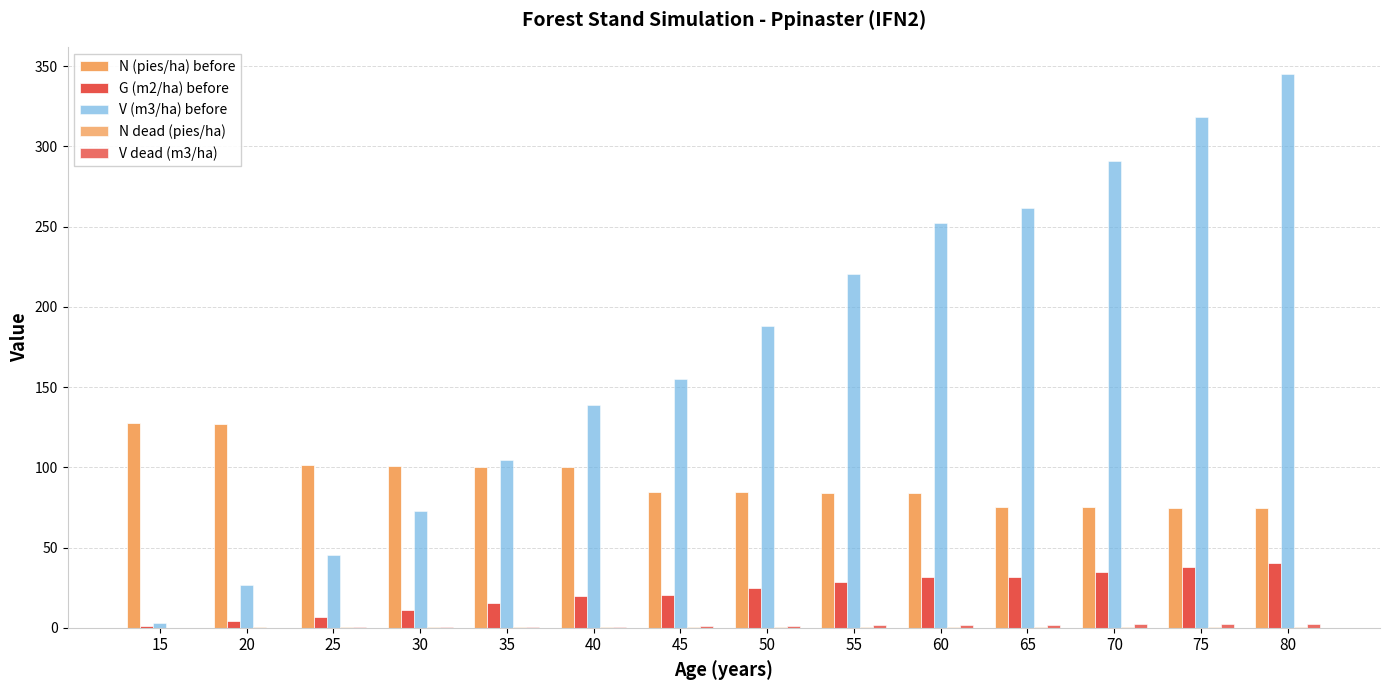

How many groups of bars are there?

14